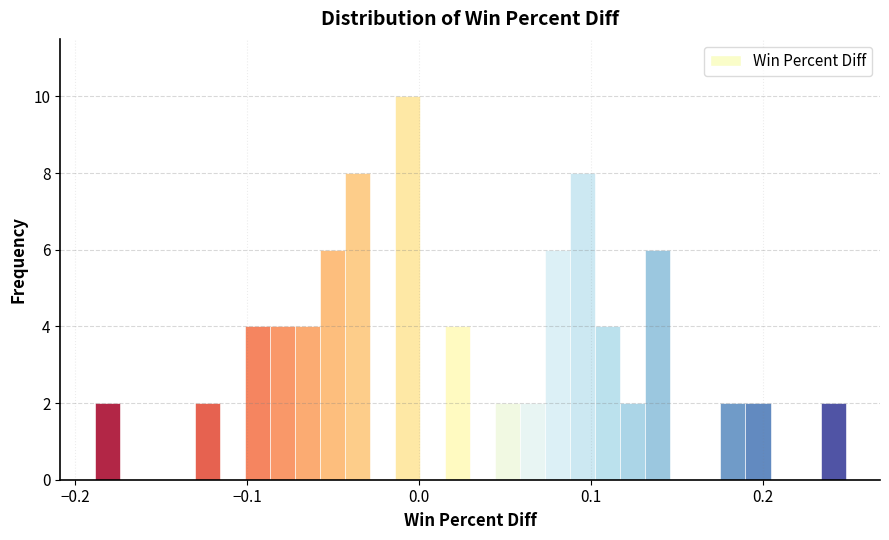

Read against the x-axis, roughly where is the centre of the tallest bar?

-0.01